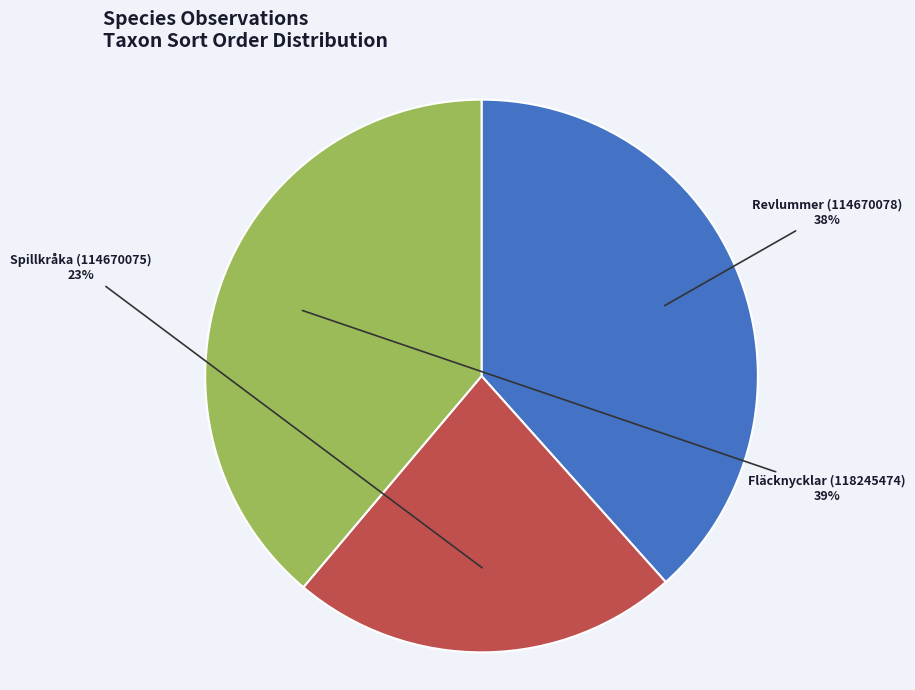

Is it true that Revlummer (114670078) is 28% of the pie?

False